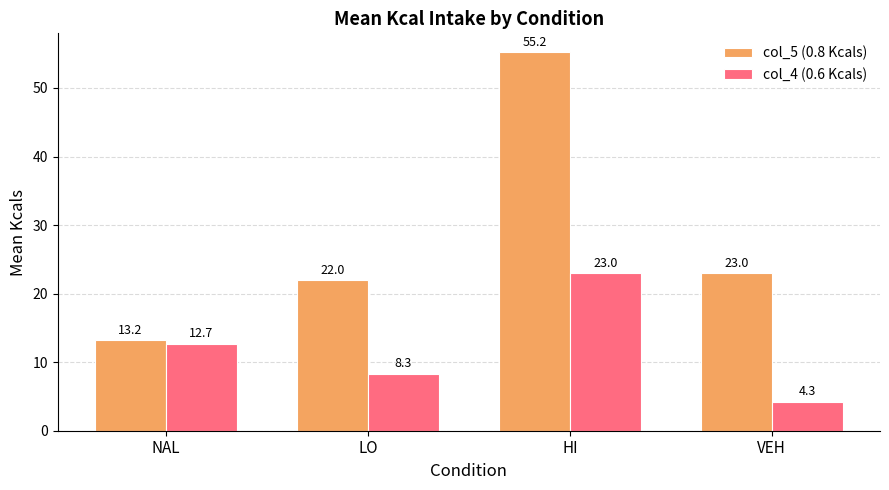

Rank the categories by col_4 (0.6 Kcals) value from highest to lowest.

HI, NAL, LO, VEH